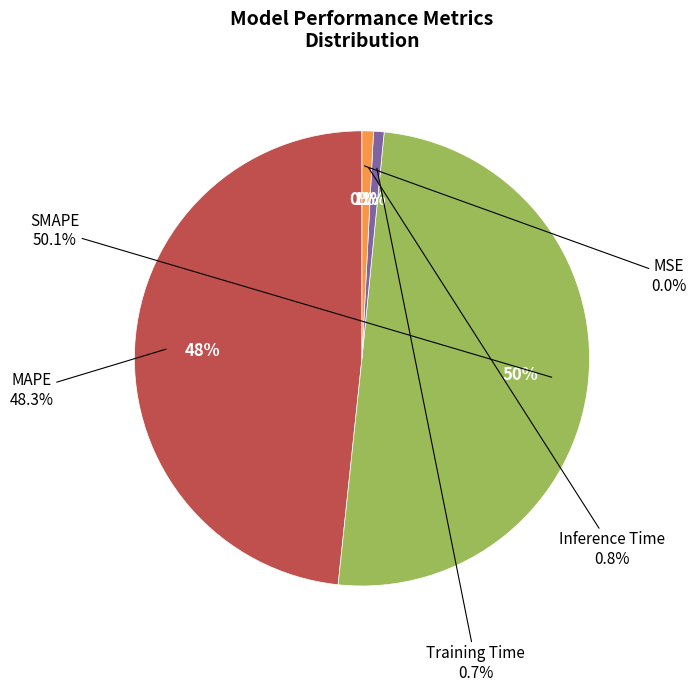

What is the total percentage of SMAPE and MSE?

50.1%